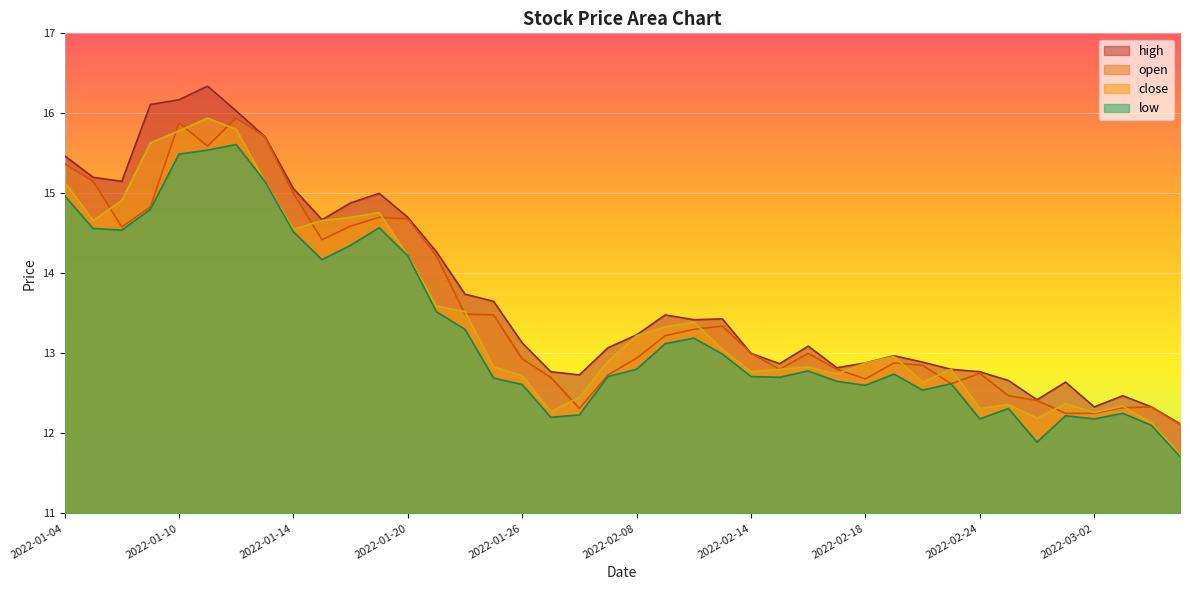

Is the value of close at 2022-01-07 greater than the value of low at 2022-01-14?

Yes